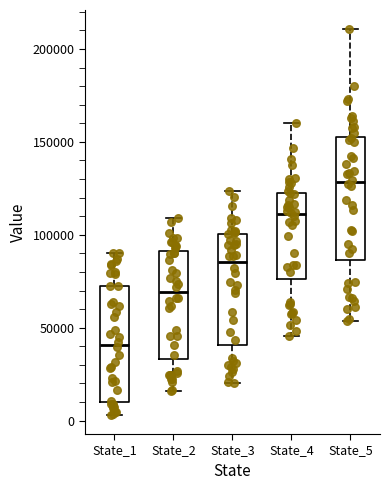

Which box's median line is the highest?

State_5